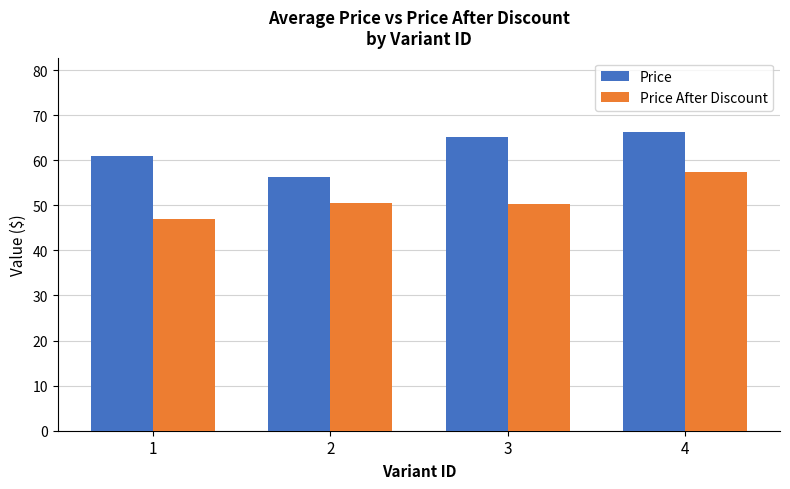

What is the minimum value shown in the chart?

47.0